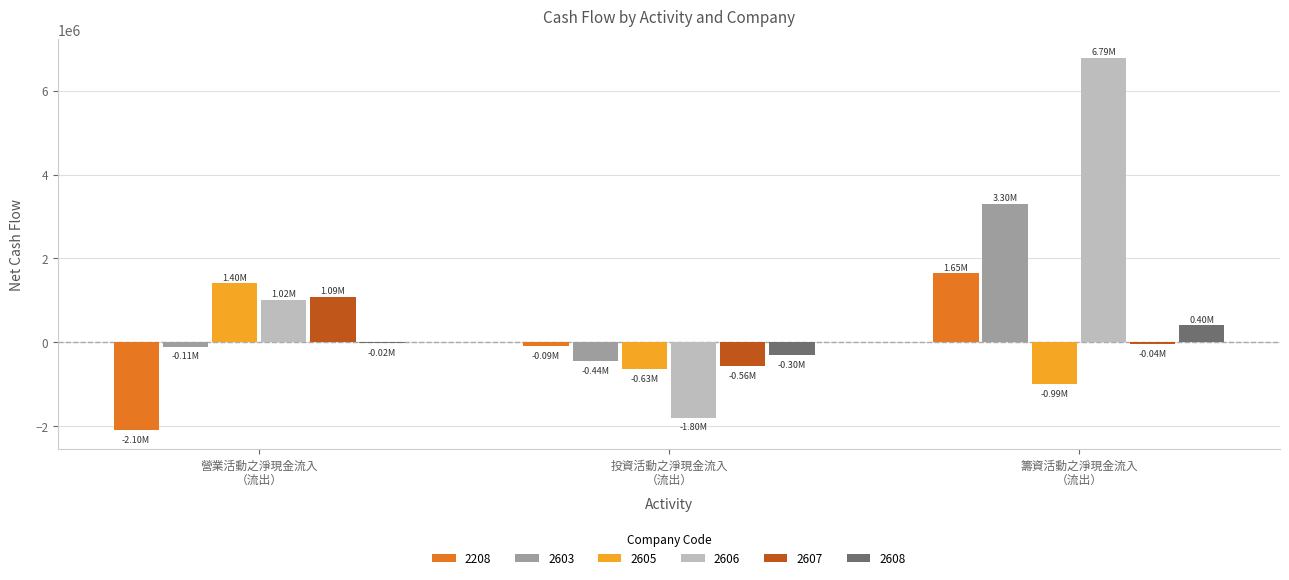

Does the chart contain stacked bars?

No